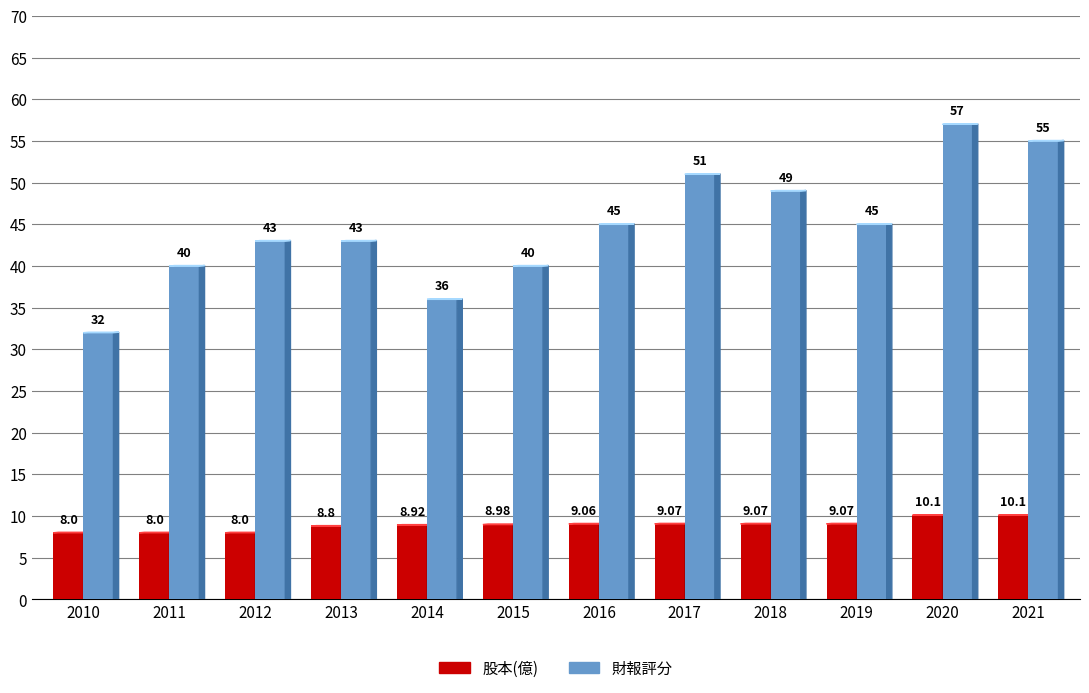

What are all the series names shown in the legend?

股本(億), 財報評分